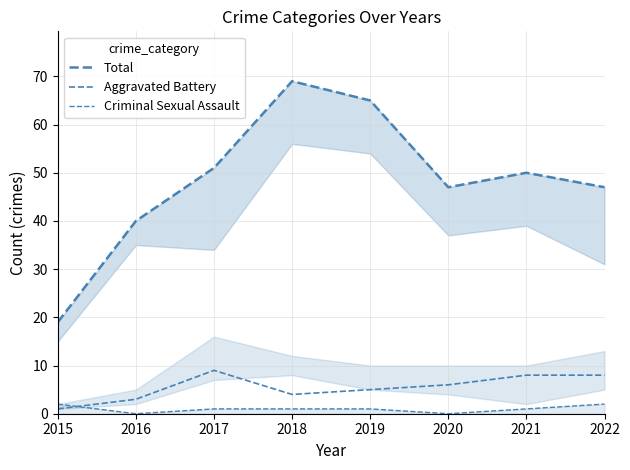

How many values in the Criminal Sexual Assault (line) series exceed 1?

2